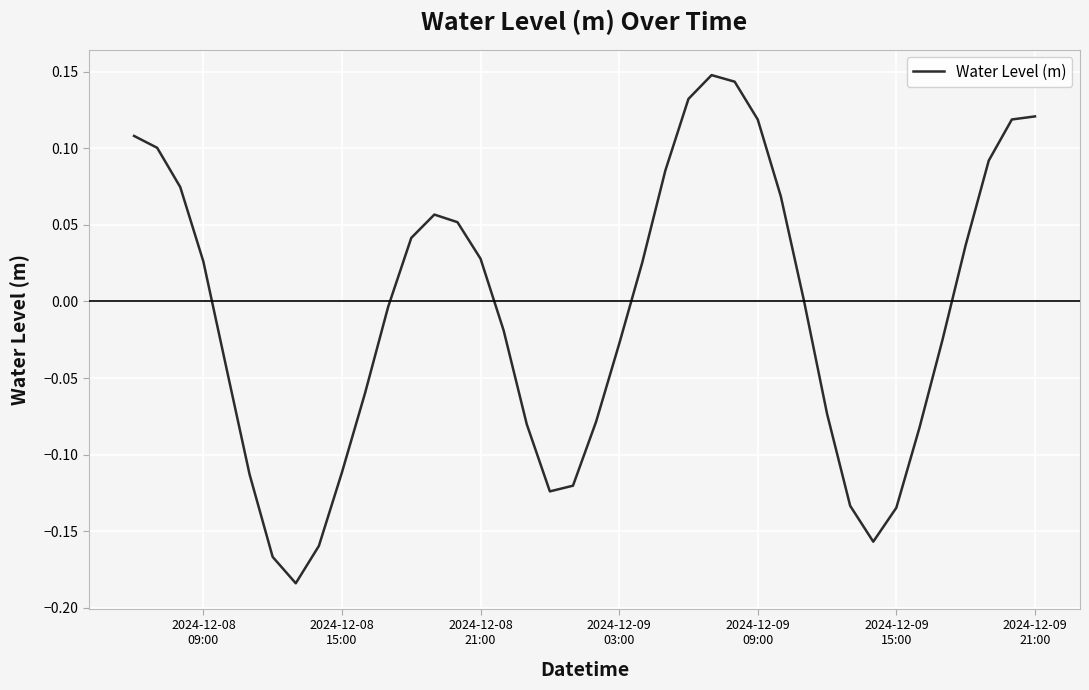

Does the chart display data point markers on the line(s)?

No